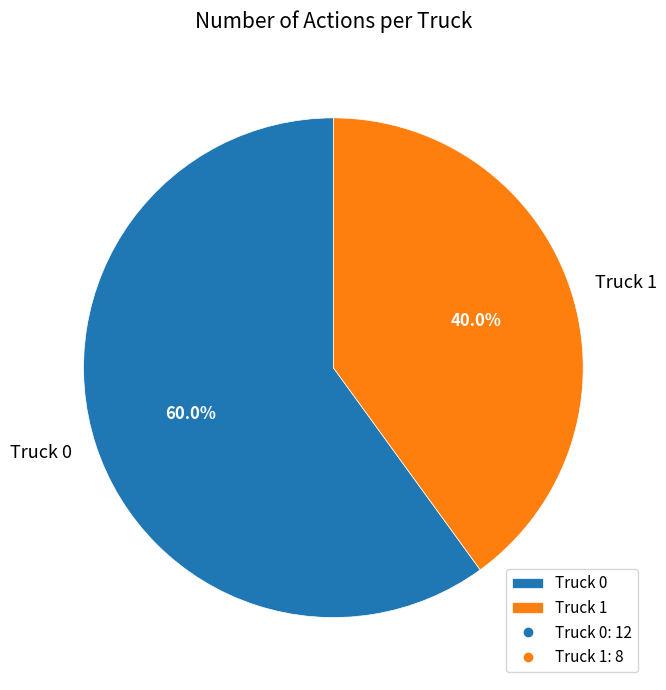

To the nearest percent, what portion does Truck 1 represent?

40%